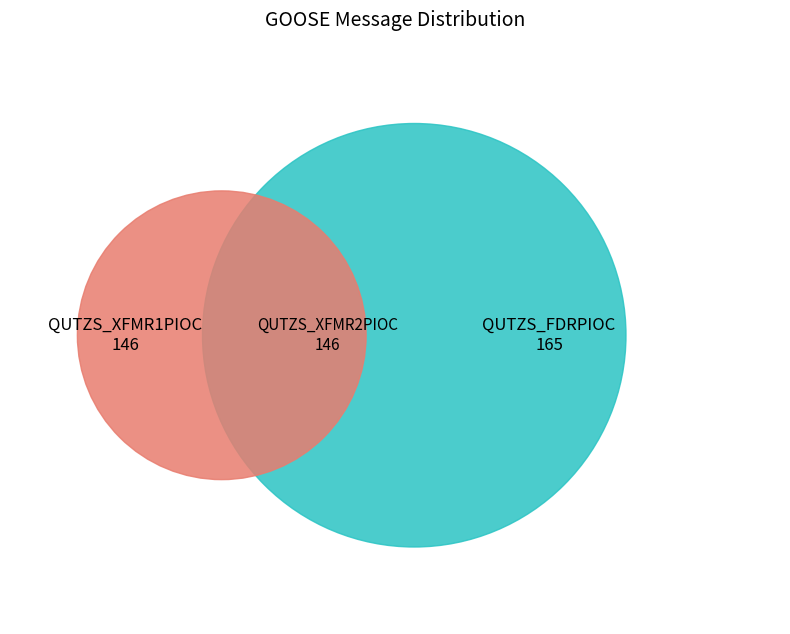

Does any single category account for the majority?

No